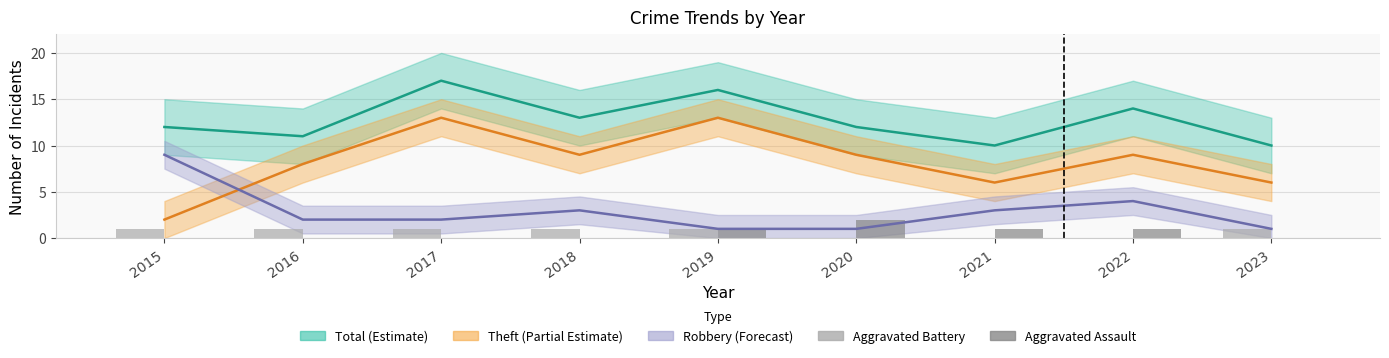

Is it true that Aggravated Assault equals -1 at 2023?

False